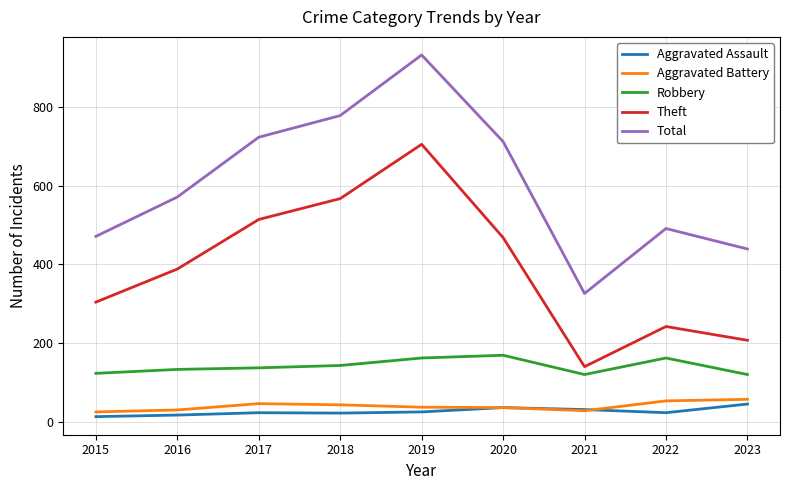

List the labels in order of Theft value, smallest first.

2021, 2023, 2022, 2015, 2016, 2020, 2017, 2018, 2019